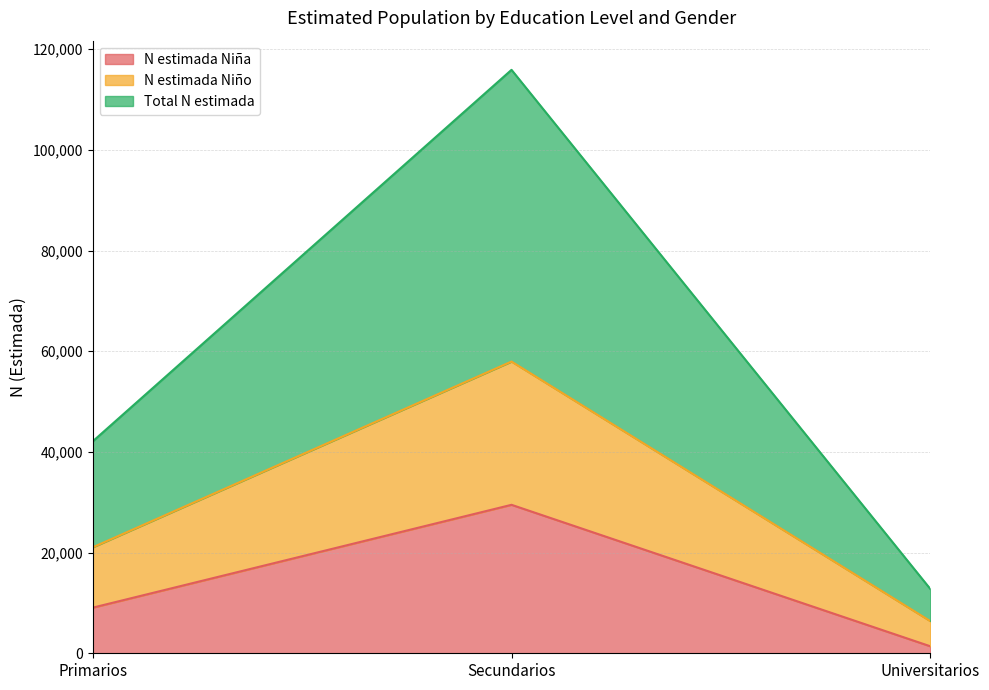

True or false: N estimada Niña has a value of 29491 at Secundarios.

True